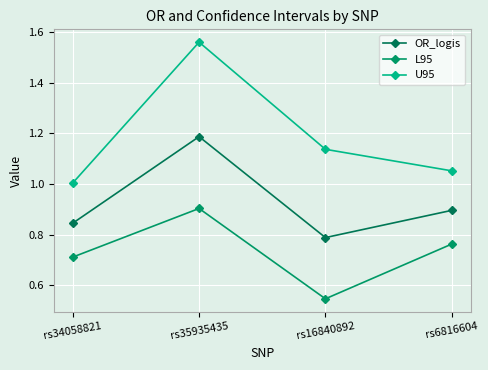

True or false: L95 and U95 cross at least once.

False